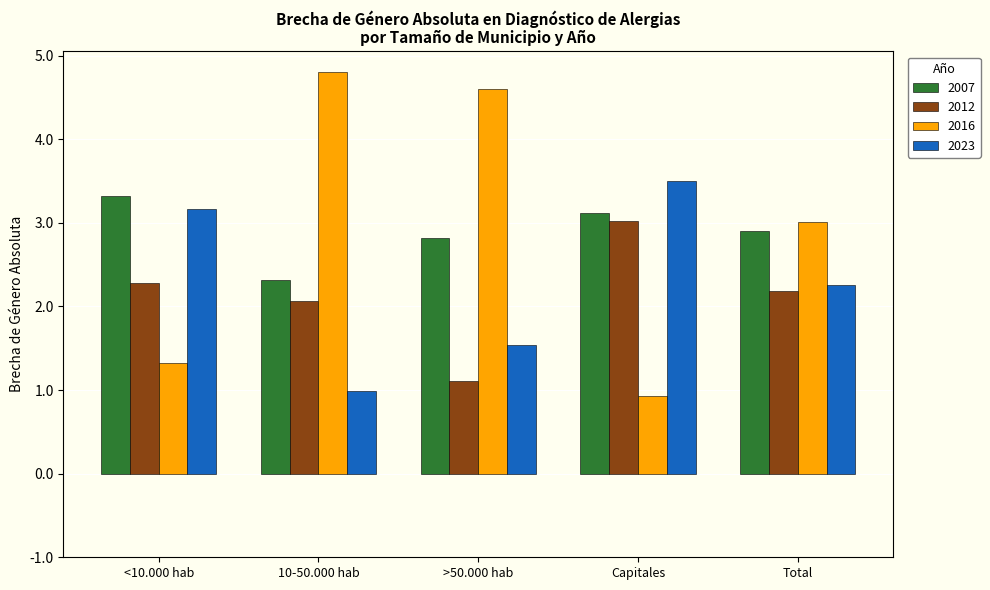

What is the total value across all series at Capitales?

10.6